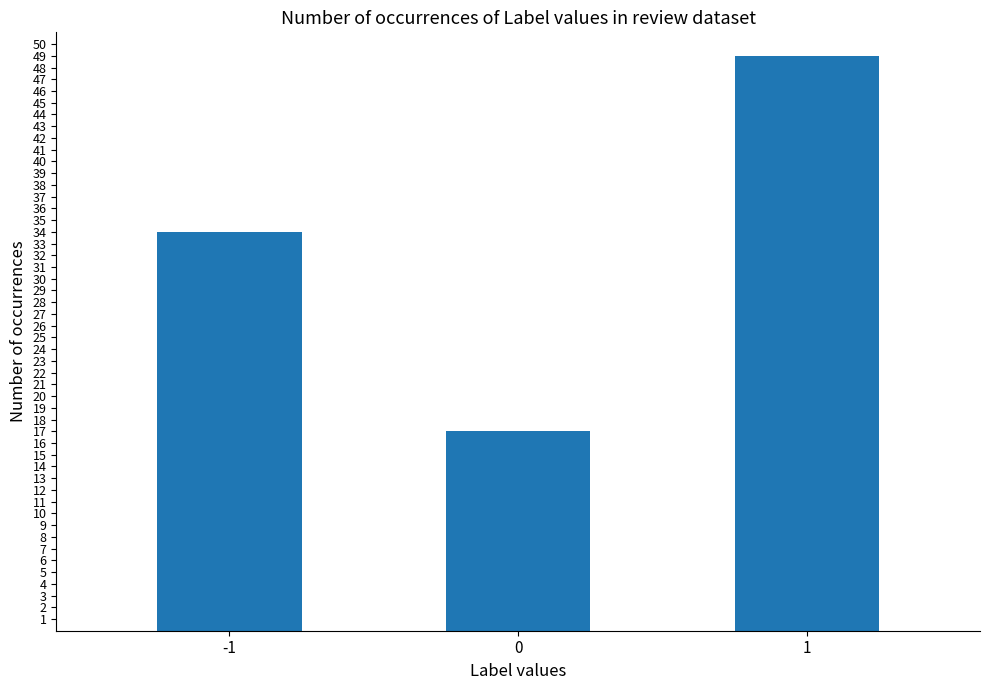

Count the number of categories in the chart.

3